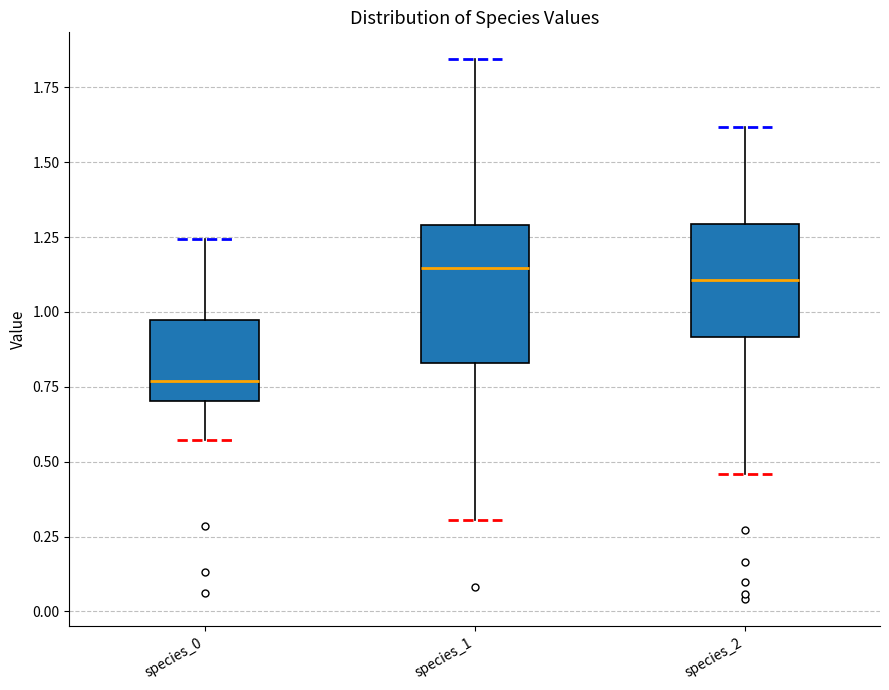

Reading left to right, transcribe this box plot: for each box, give where its median line is, the range the box spans, and where its two whiskers end, as read against the y-axis. The values are not printed on the chart, so give them approximately, as read against the axis.

species_0: median 0.75, box 0.70 to 0.95, whiskers 0.55 to 1.25
species_1: median 1.15, box 0.85 to 1.30, whiskers 0.30 to 1.85
species_2: median 1.10, box 0.90 to 1.30, whiskers 0.45 to 1.60